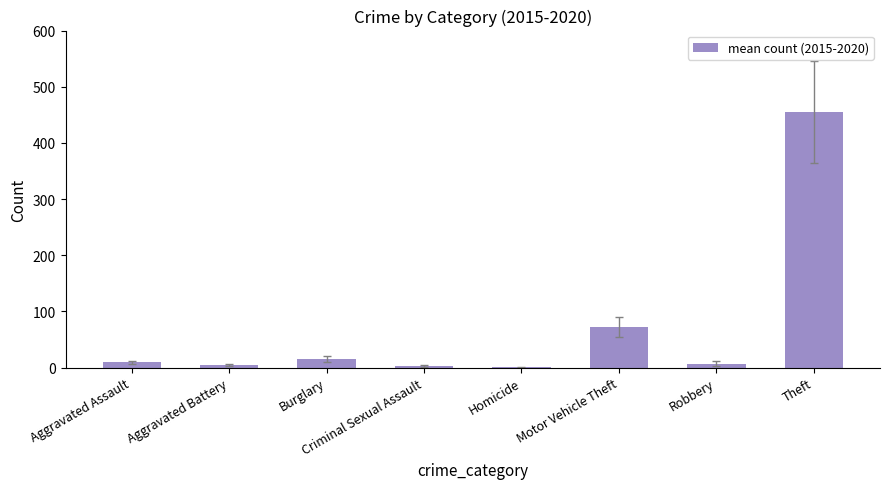

Between Aggravated Battery and Homicide, which is larger?

Aggravated Battery